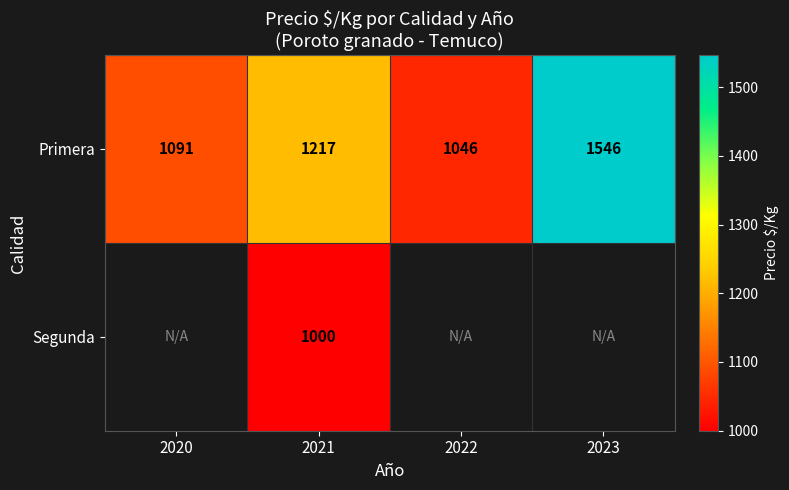

At which label is Primera closest to 1296?

2021